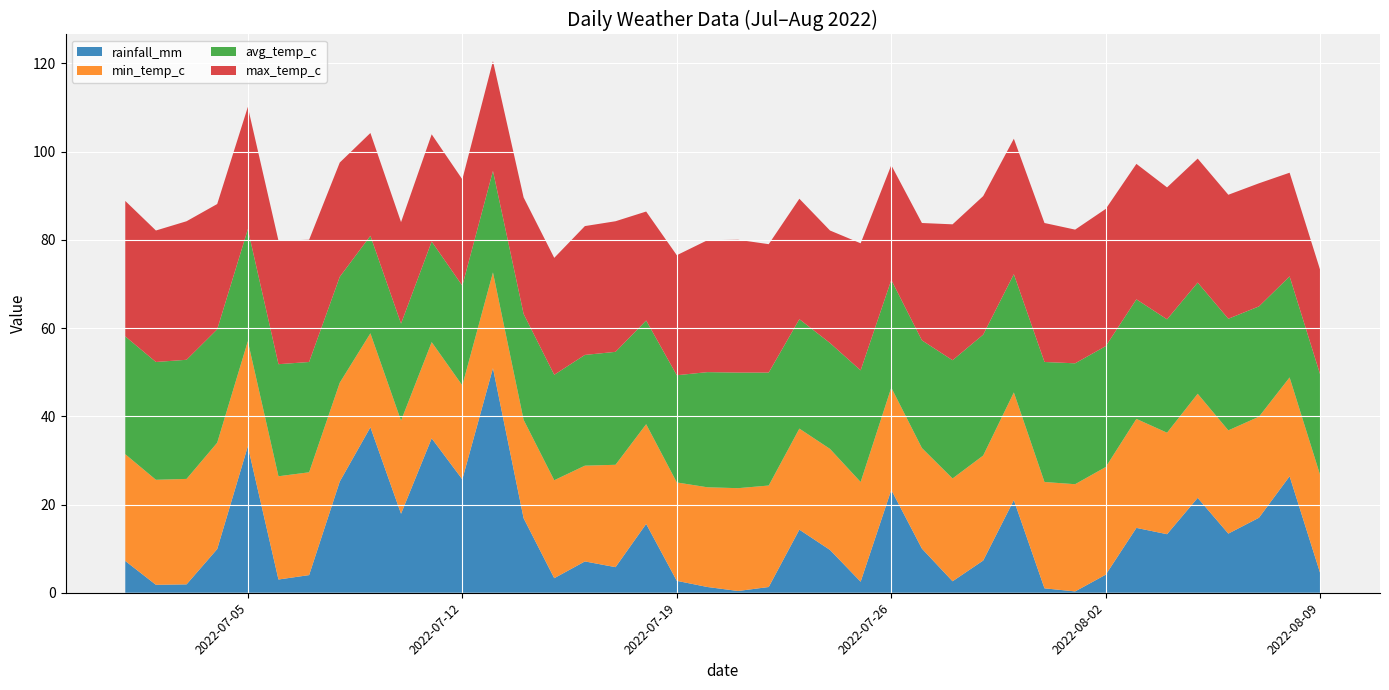

Reading right to left, transcribe all the data shown in this chart.

rainfall_mm: 4.4	26.4	17.0	13.4	21.5	13.3	14.7	4.1	0.3	1.0	21.0	7.3	2.6	10.0	23.3	2.5	9.7	14.3	1.3	0.4	1.3	2.7	15.6	5.8	7.1	3.3	16.9	50.9	25.7	35.0	17.9	37.5	25.2	4.0	3.0	33.2	9.9	1.9	1.8	7.2
min_temp_c: 22.2	22.4	22.9	23.4	23.6	23.0	24.7	24.4	24.3	24.1	24.4	23.8	23.3	22.8	23.2	22.6	22.9	22.9	23.0	23.3	22.6	22.3	22.6	23.2	21.7	22.2	22.3	21.7	21.3	21.8	21.1	21.3	22.4	23.3	23.4	23.8	24.1	23.9	23.8	24.2
avg_temp_c: 22.8	22.9	25.0	25.3	25.2	25.7	27.1	27.4	27.4	27.2	26.8	27.4	26.8	24.4	24.4	25.3	24.0	24.8	25.6	26.2	26.1	24.3	23.5	25.6	25.1	23.9	24.0	23.0	22.6	22.8	22.0	22.1	24.0	25.0	25.4	25.4	25.7	27.0	26.7	26.7
max_temp_c: 23.7	23.5	27.9	28.1	28.1	29.9	30.7	31.1	30.3	31.5	30.7	31.4	30.8	26.6	26.0	28.8	25.5	27.3	29.1	30.1	29.9	27.2	24.7	29.6	29.2	26.5	26.4	24.9	24.1	24.3	23.0	23.3	25.9	27.7	28.0	27.7	28.4	31.4	29.8	30.7